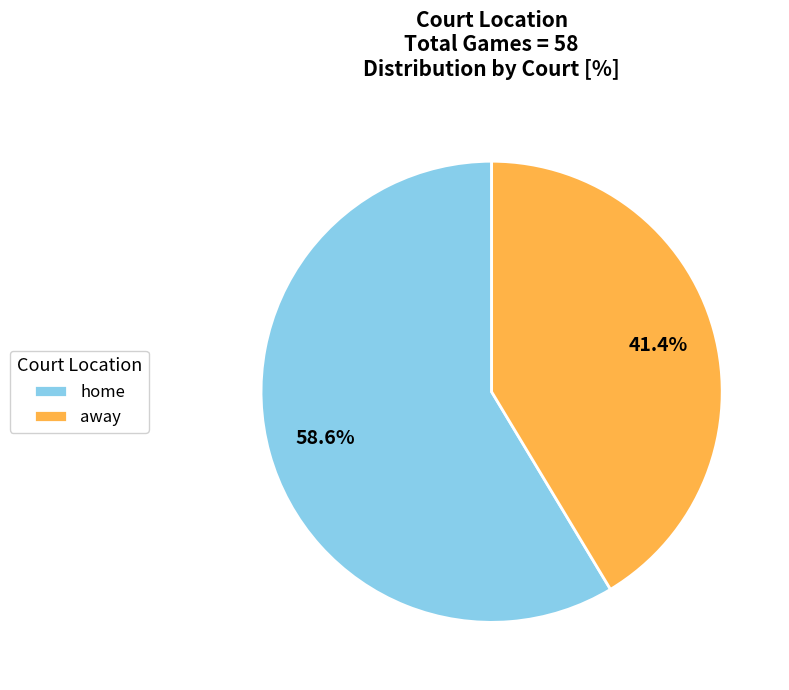

To the nearest percent, what portion does home represent?

59%